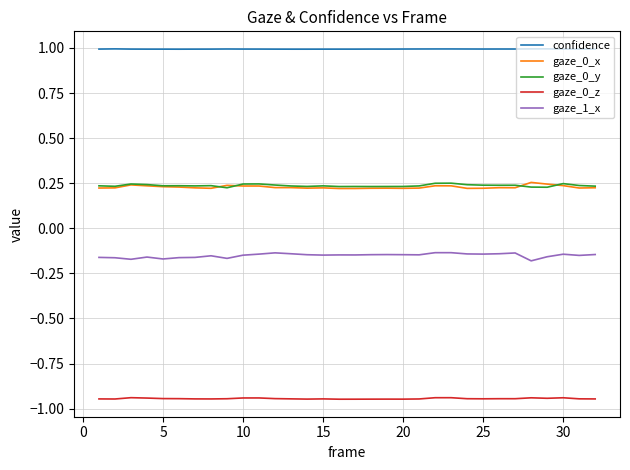

Which series has the widest spread of values?

gaze_1_x